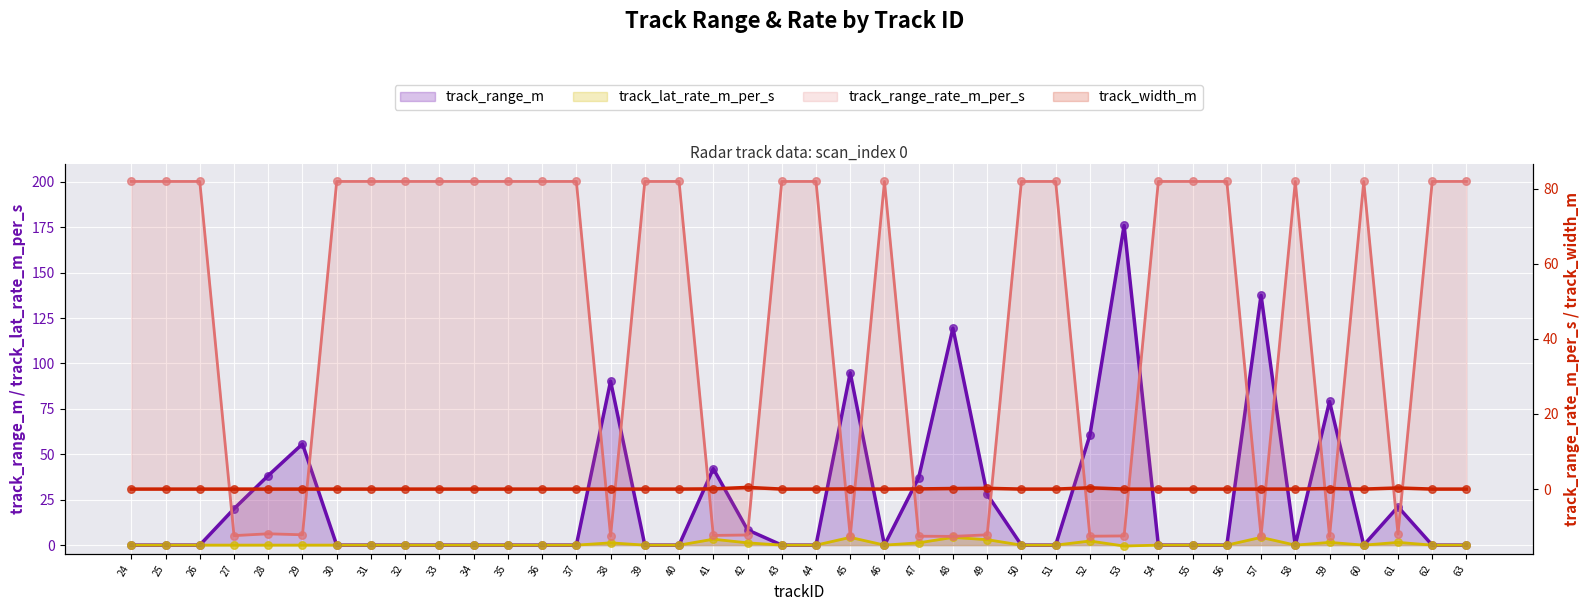

At which category is the sum across all series the highest?

53